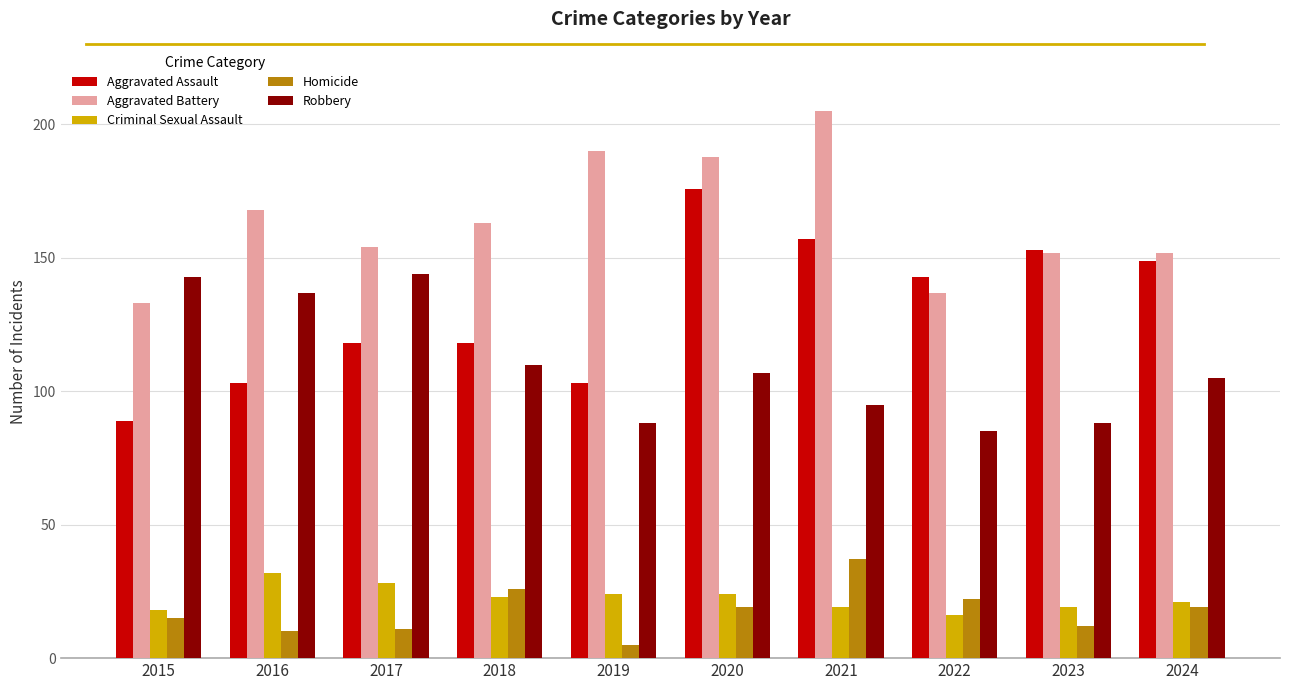

Which series has the widest spread of values?

Aggravated Assault